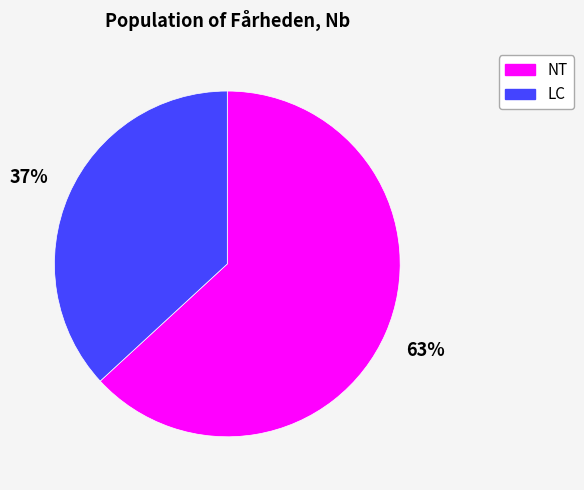

How many segments does this pie chart have?

2